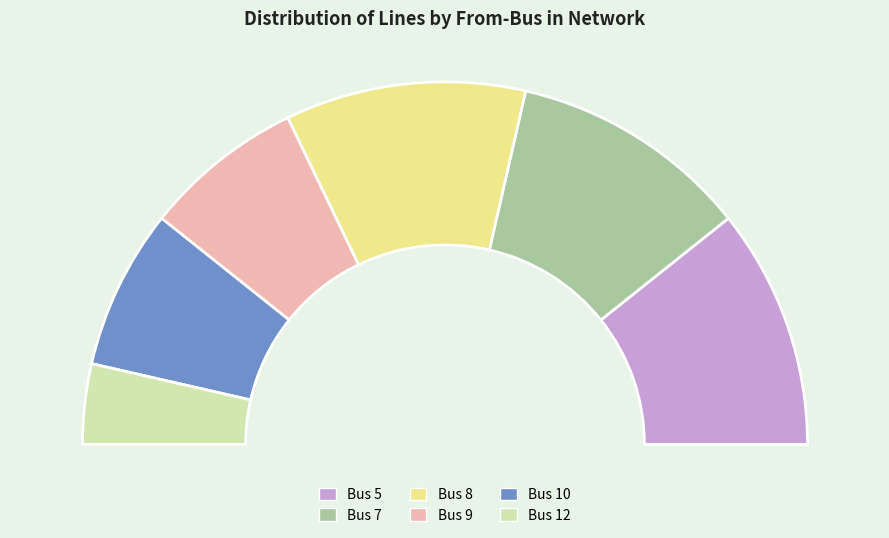

What portion of the pie excludes 7?

78.6%